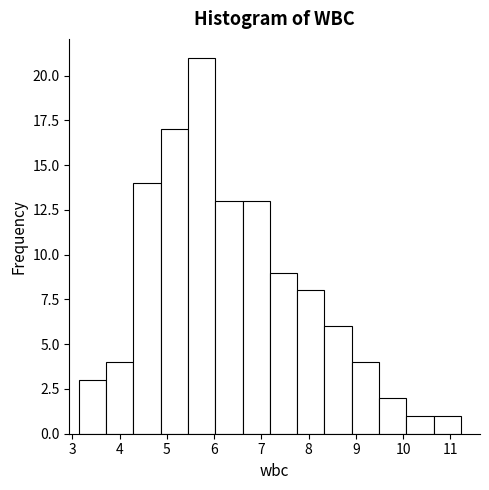

How tall is the bar that spans 3.7 to 4.3 on the x-axis? Neither the bar edges nor the heights are printed on the chart, so give them approximately, as read against the axes.

4